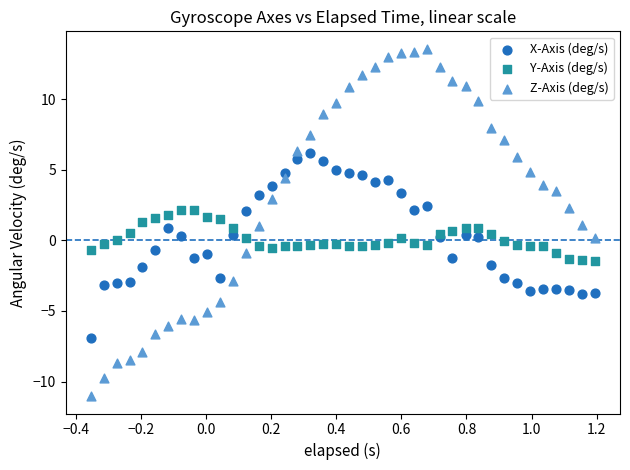

Which series has the largest Y range (max minus min)?

Z-Axis (deg/s)